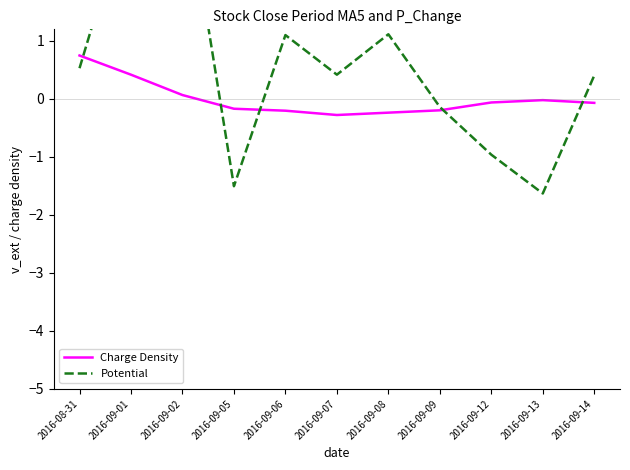

Is this an area chart (filled region under the line)?

No